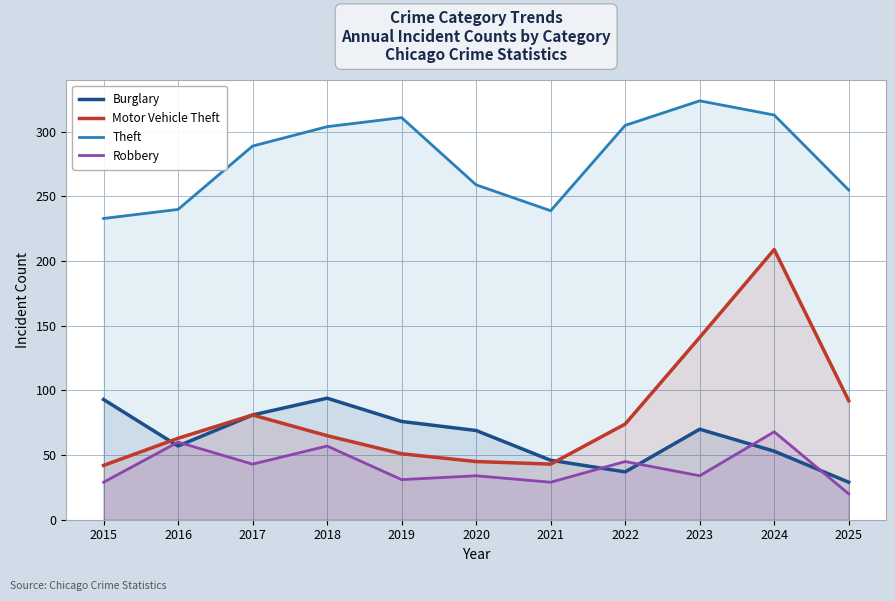

True or false: Robbery has a value of 8 at 2015.

False